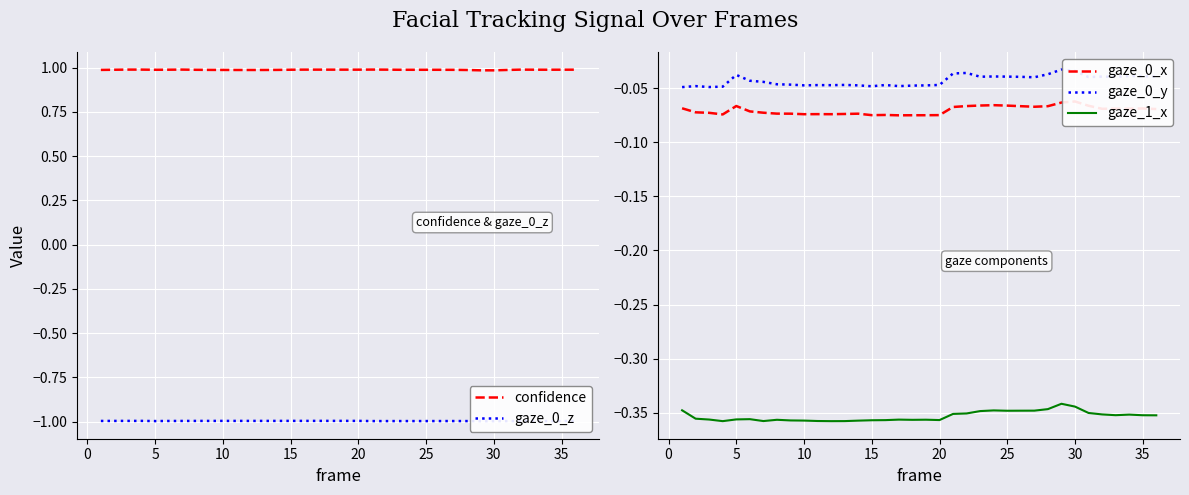

What is the minimum value shown in the chart?

-1.0